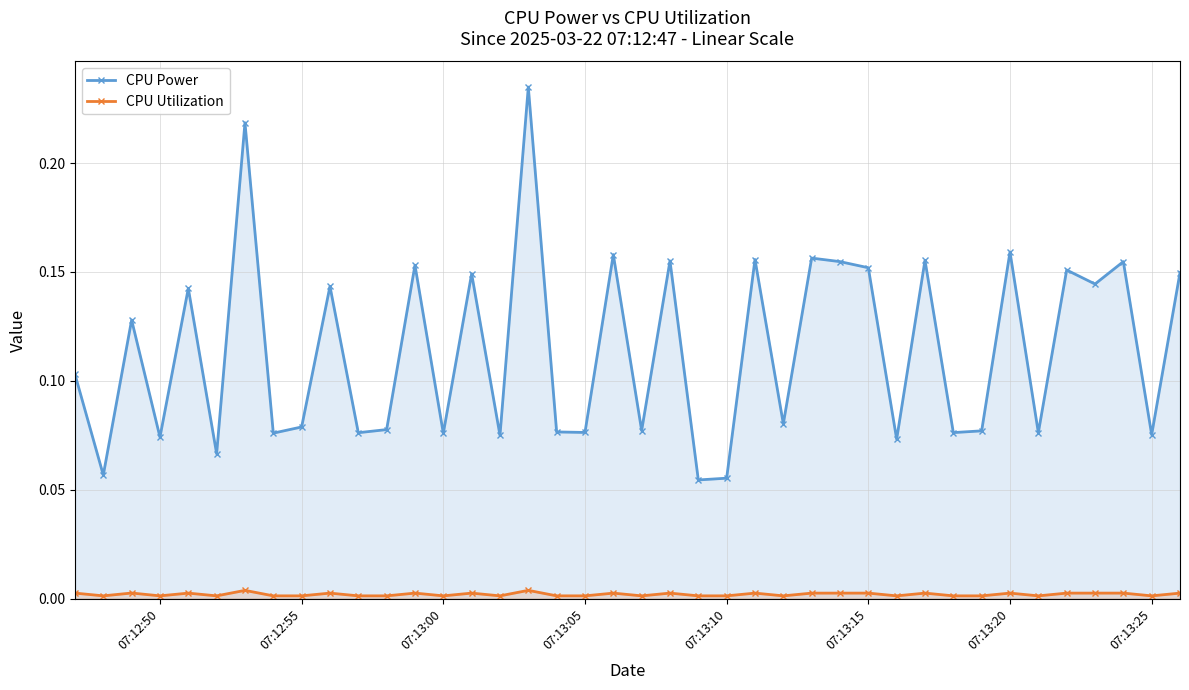

True or false: CPU Power has more than 1 interior local peaks.

True